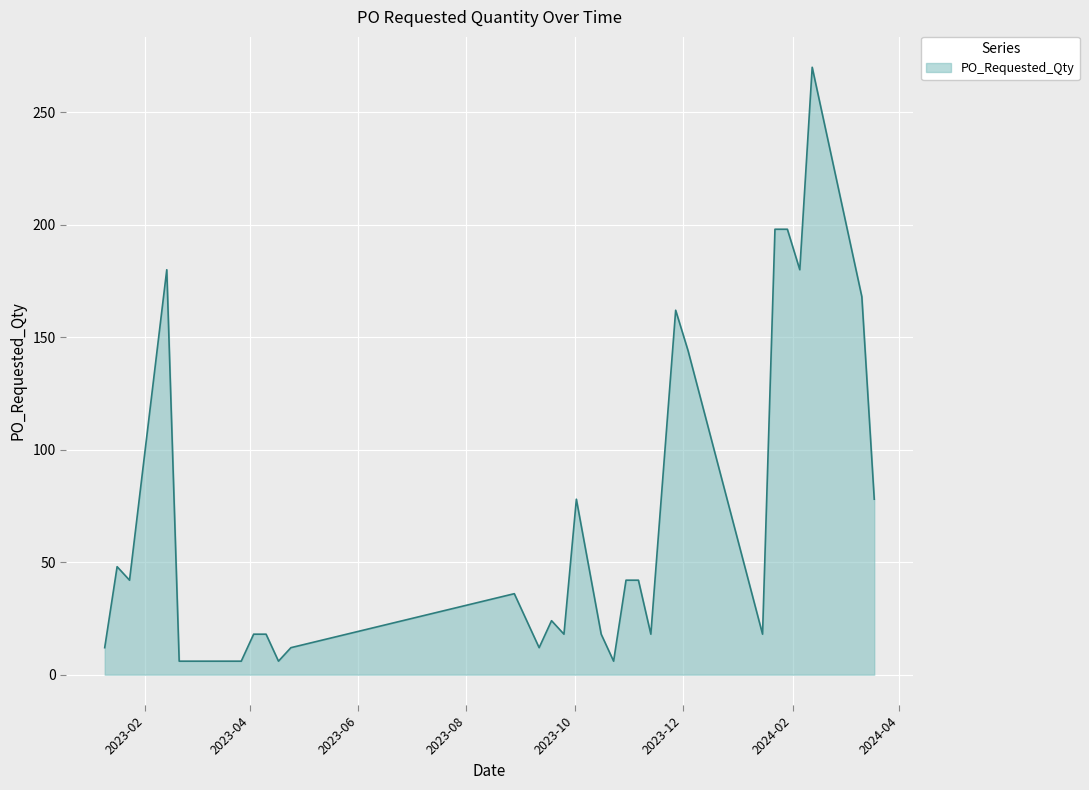

What is the minimum value shown in the chart?

6